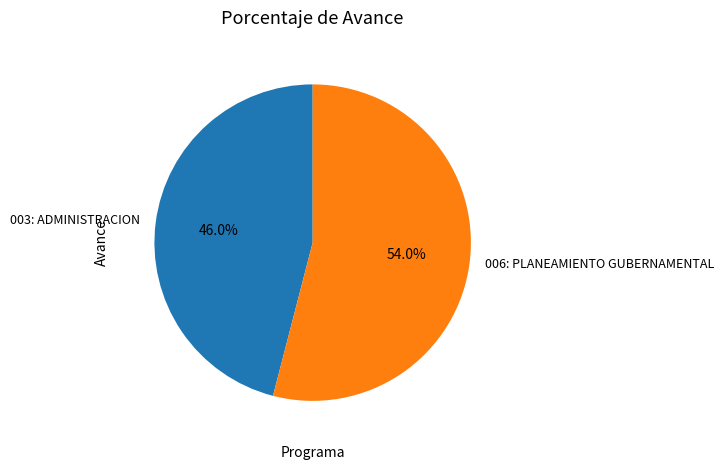

Is there any slice that represents more than half of the pie?

Yes